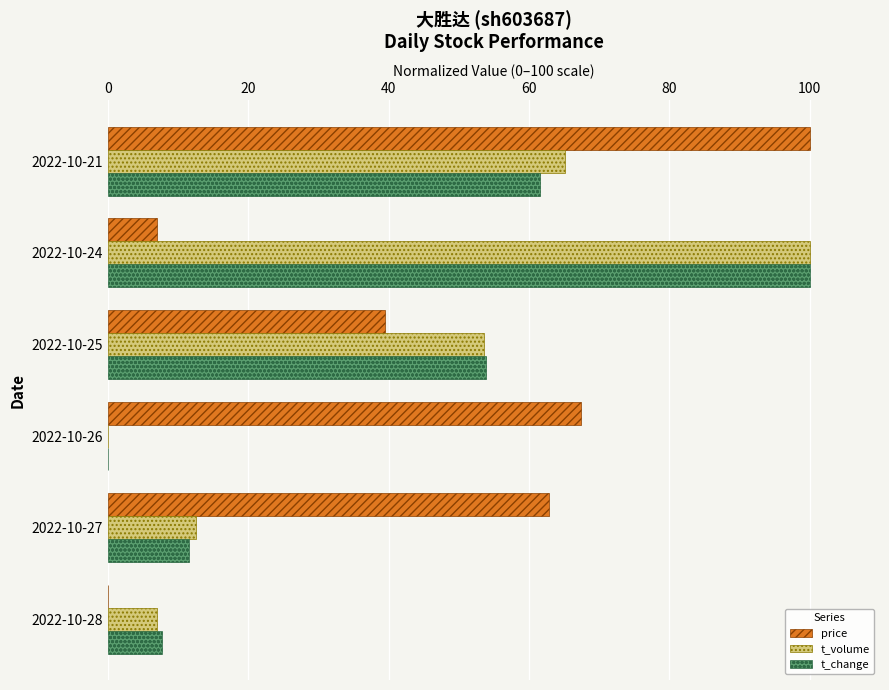

What is the greatest value displayed?

100.0